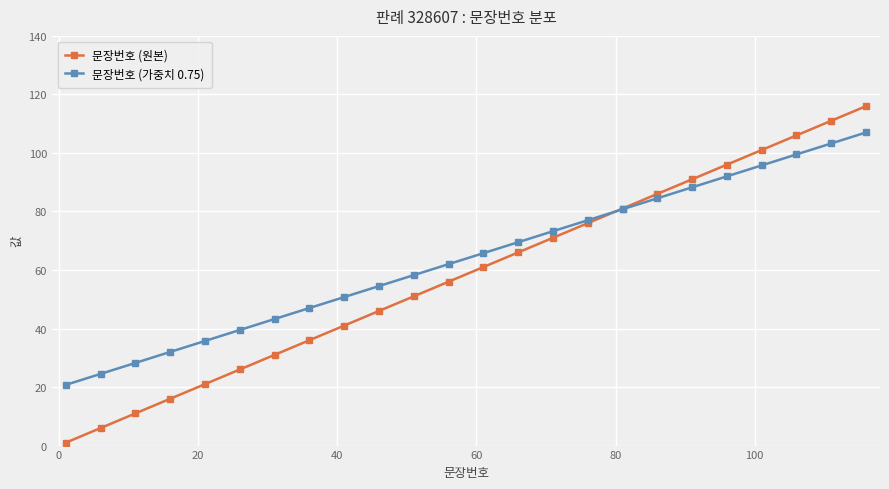

What is the highest value of the 문장번호 (가중치 0.75) series?

107.0